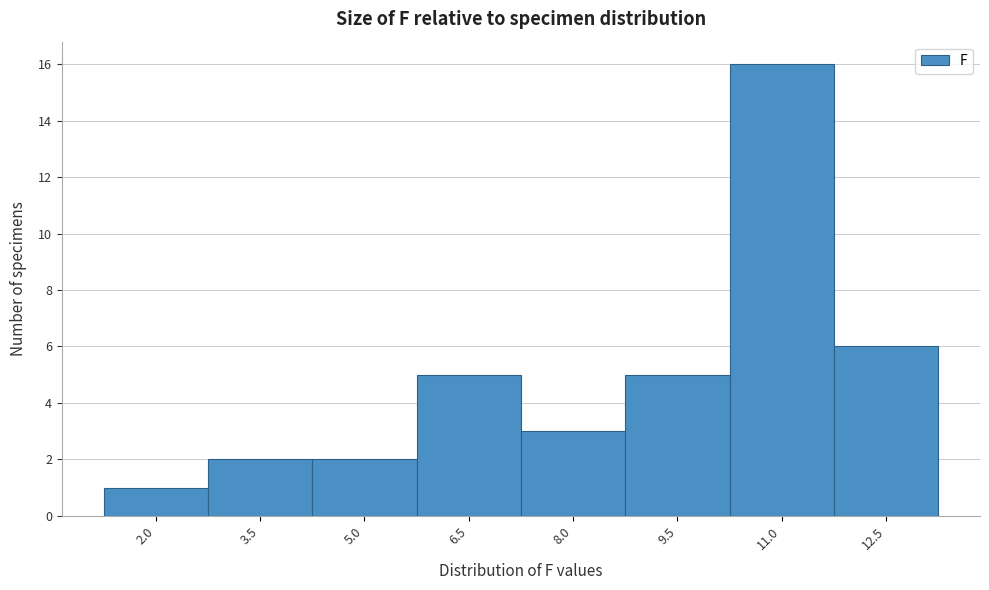

Reading right to left, extract all data points from this chart.

6	16	5	3	5	2	2	1